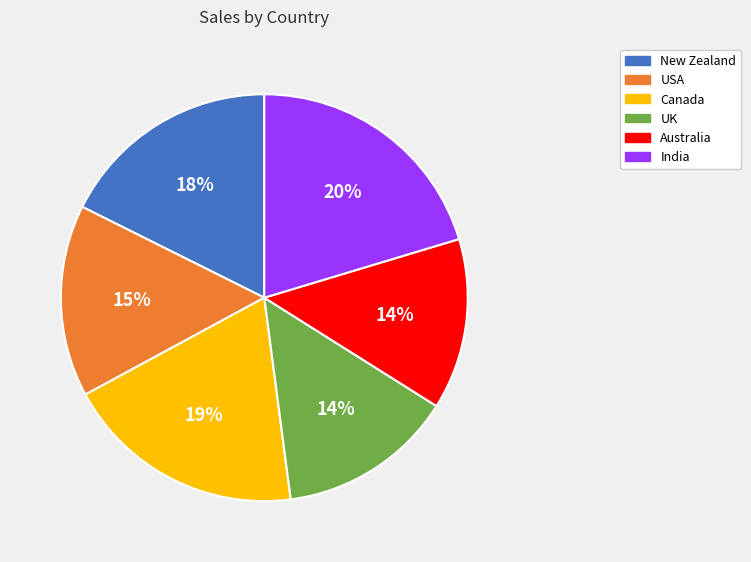

Which slice is the largest?

India